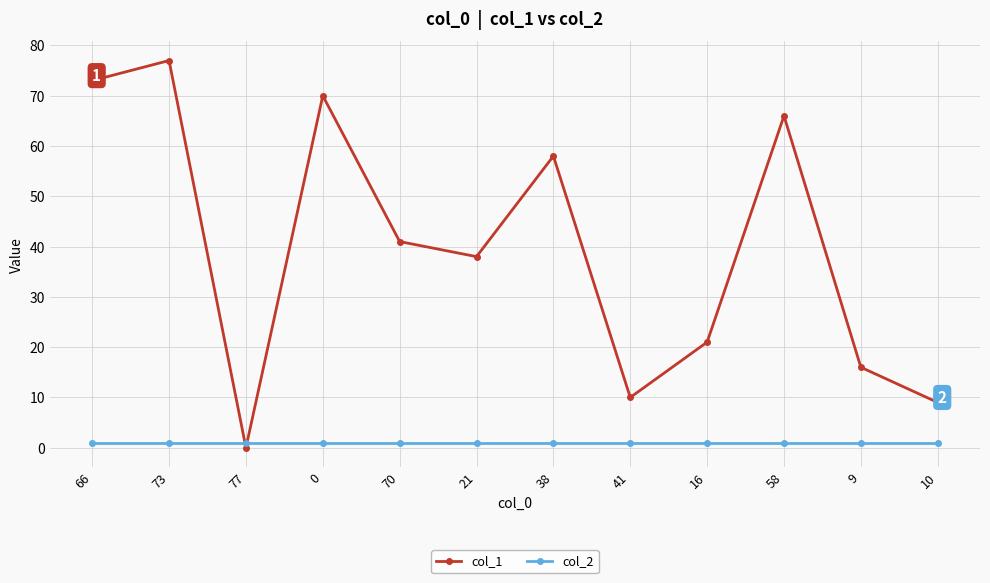

Is it true that col_2 equals 1 at 38?

True